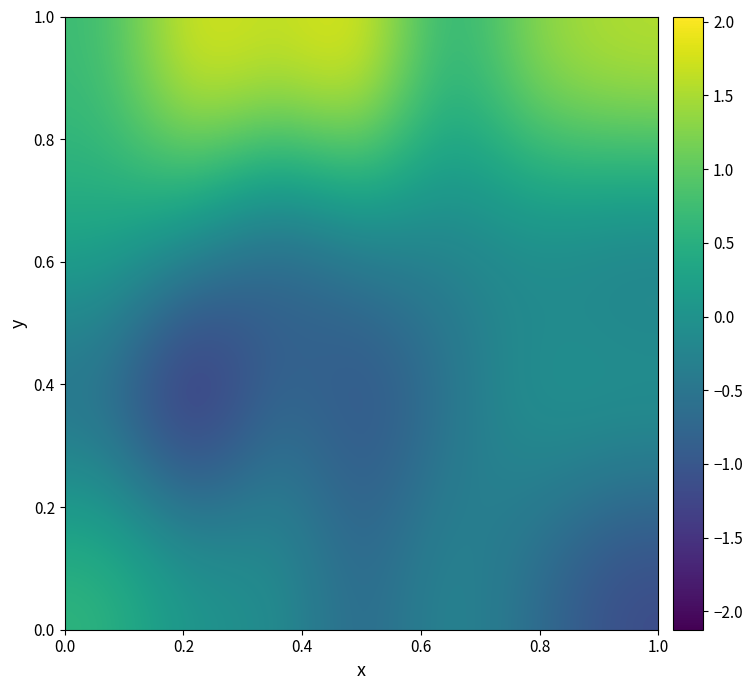

How many categories are shown in the chart?

7